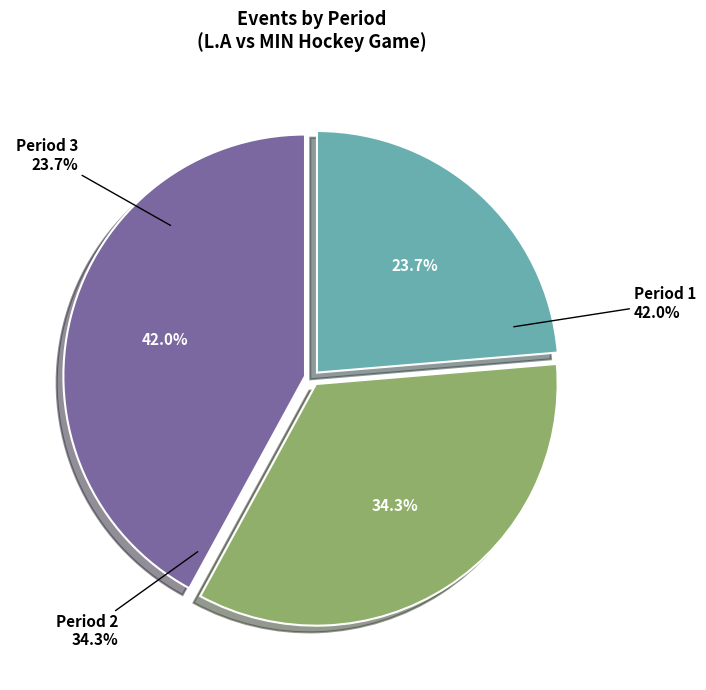

Which has a higher value, Period 1 or Period 3?

Period 1